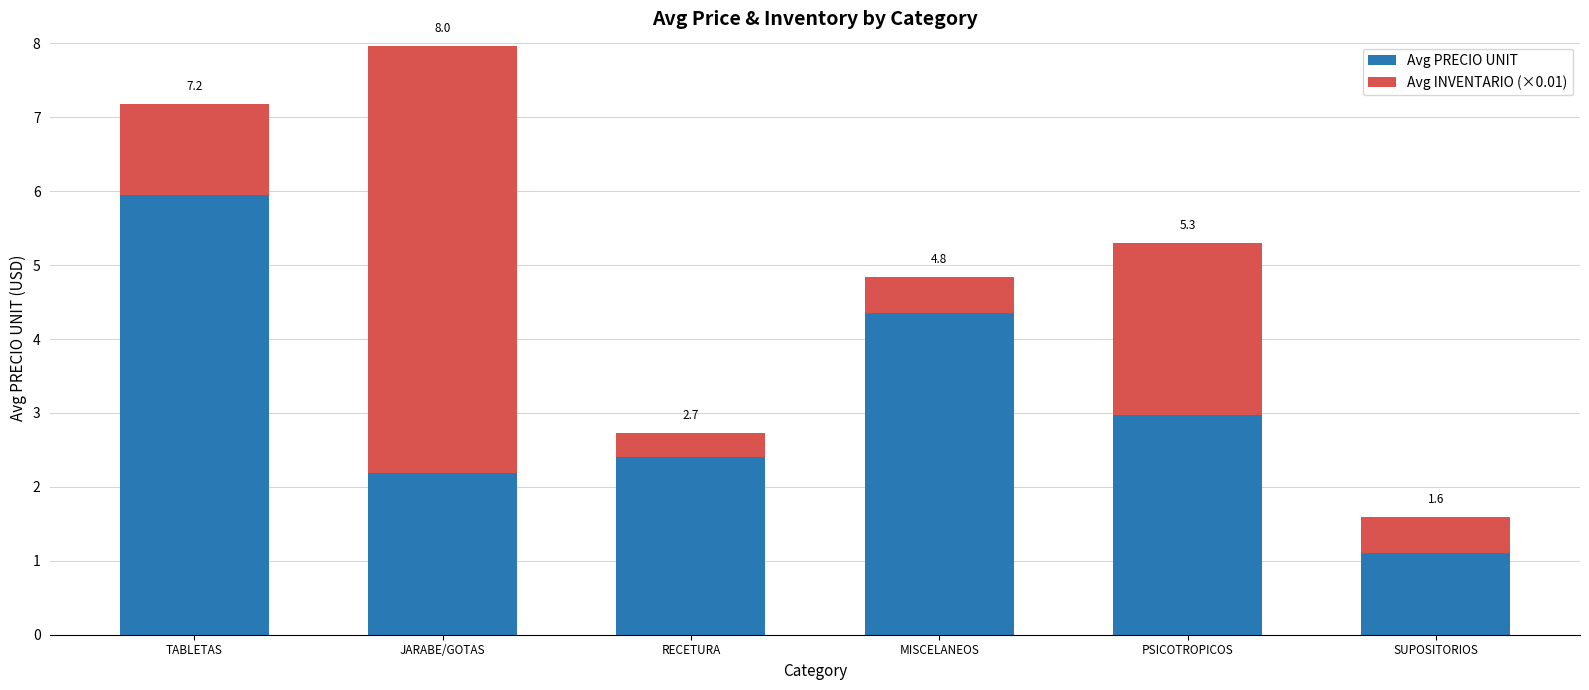

What is the lowest value of the Avg PRECIO UNIT series?

1.1